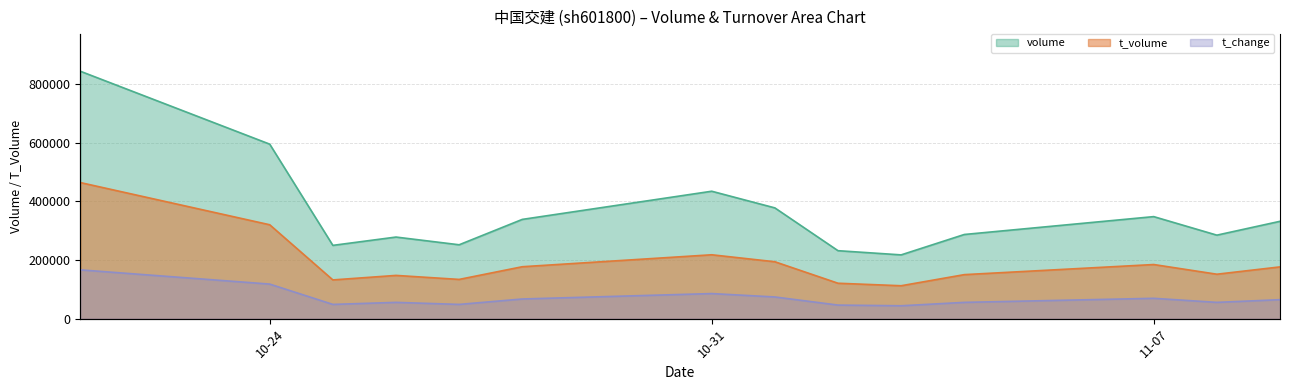

Reading right to left, extract all data points from this chart.

volume: 331879.0	284677.0	347859.0	286935.0	217391.0	231680.0	377616.0	434415.0	338383.0	251840.0	278172.0	249831.0	594964.0	843633.0
t_volume: 176428.3	151472.3	184489.9	150035.2	112167.1	120692.8	193958.8	217754.6	177004.7	133739.7	147400.3	132018.1	320093.5	463998.1
t_change: 59054.3	50618.0	63272.5	50618.0	40072.6	42181.7	67490.6	78036.1	61163.4	44290.7	50618.0	44290.7	107563.2	151853.9